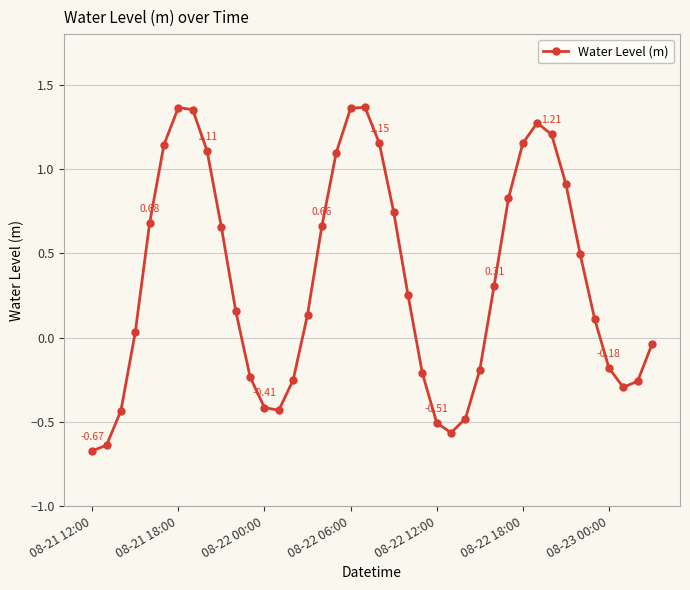

What is the value of the 30th point from the left?

0.8